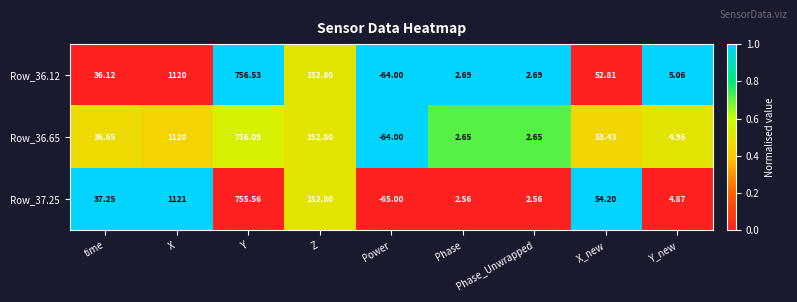

Which series has the largest total across all categories?

Row_37.25